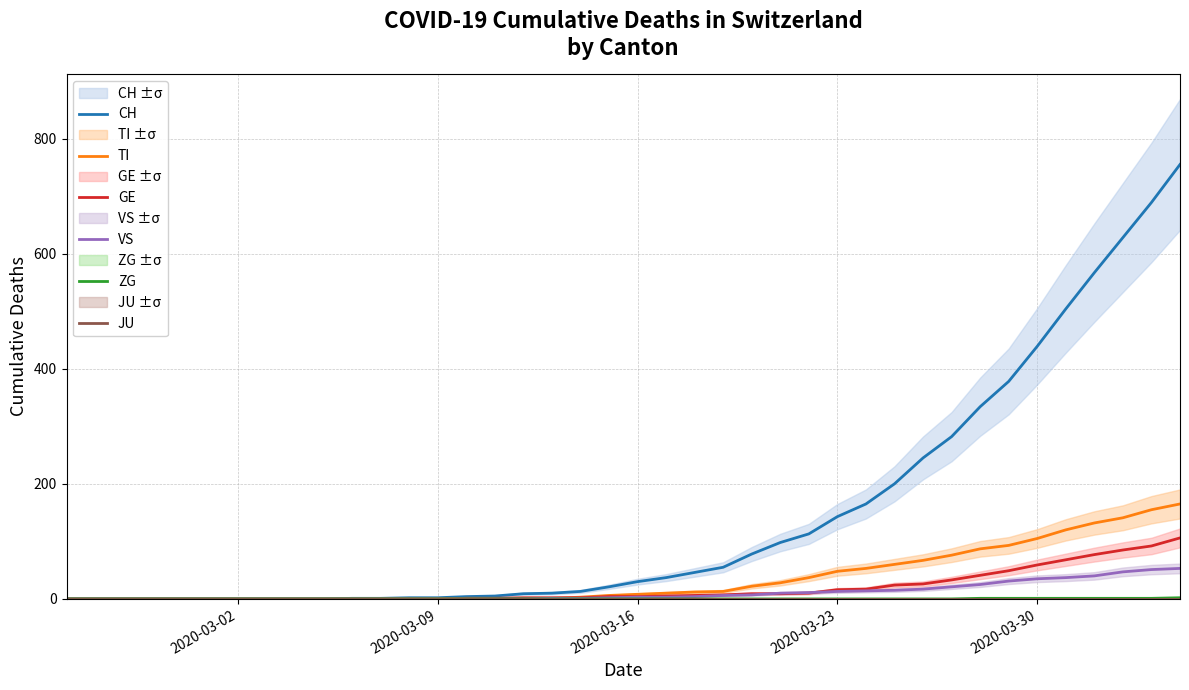

True or false: JU has more than 0 points higher than both neighbors.

False